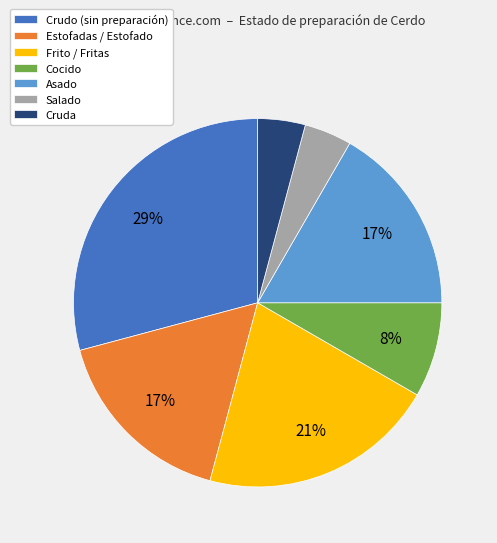

To the nearest percent, what portion does Estofadas / Estofado represent?

17%